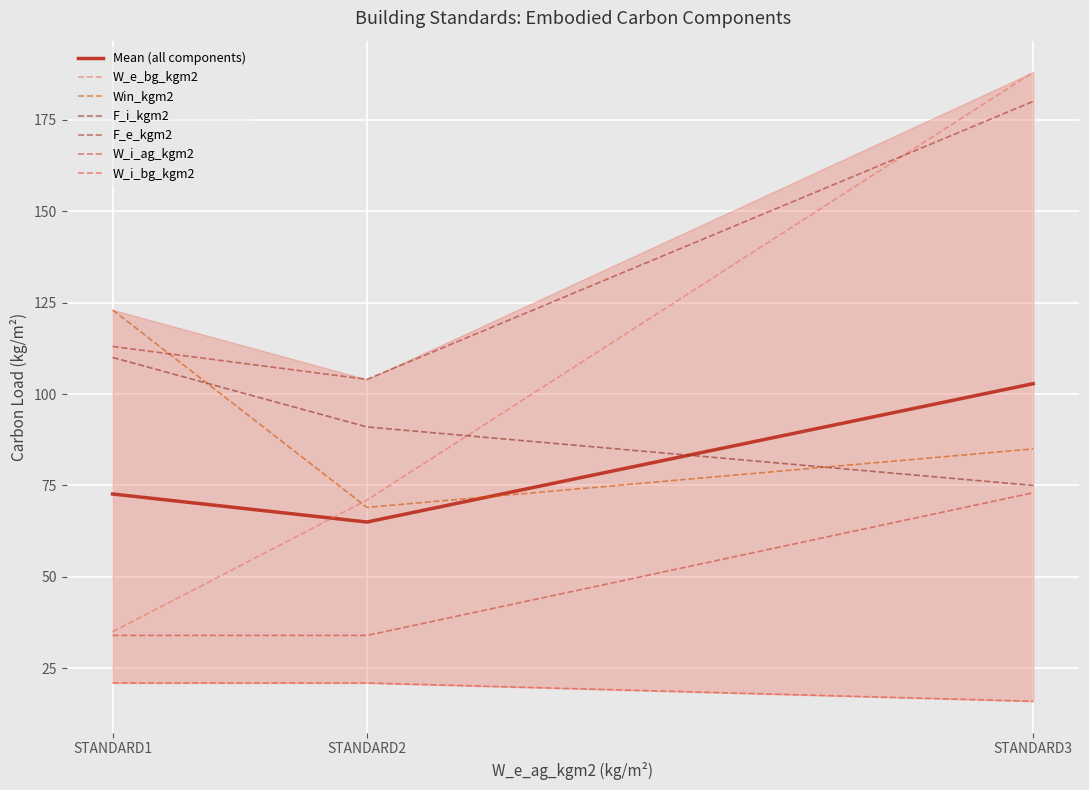

At which label is F_i_kgm2 closest to 92?

STANDARD2